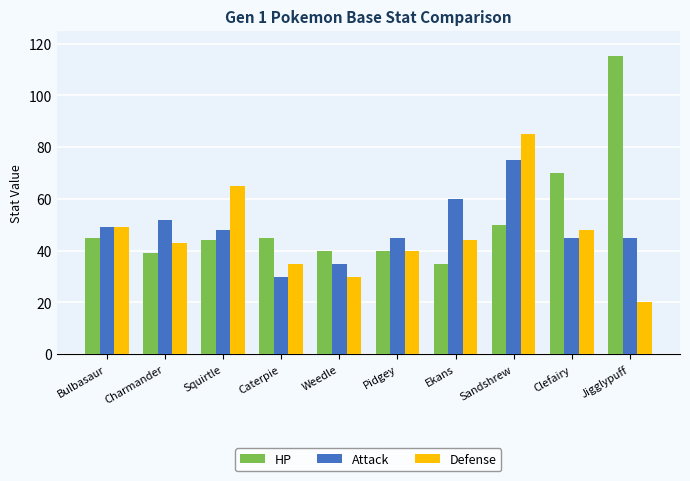

What is the difference between the second highest and minimum values in the Defense series?

45